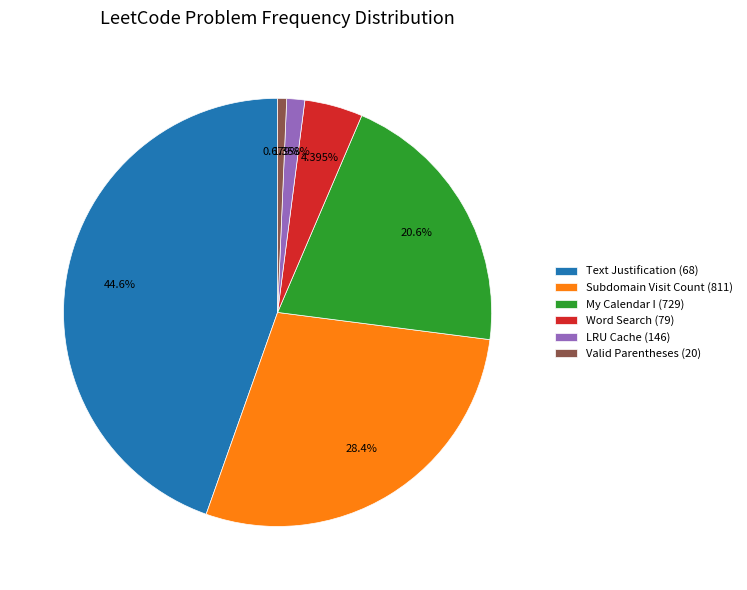

Which category has the smallest portion of the pie?

Valid Parentheses (20)